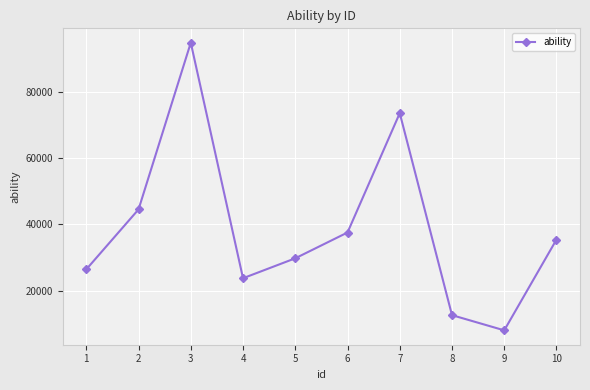

True or false: the data shows 94878 at 3.

True